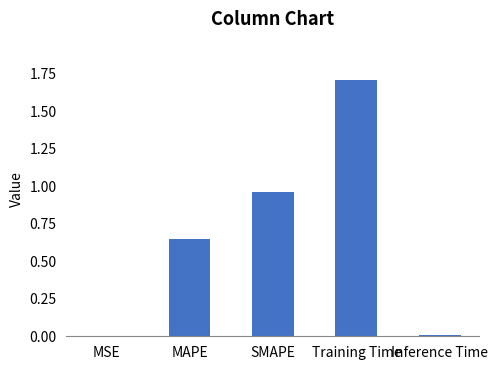

Which has a higher value, SMAPE or Training Time?

Training Time